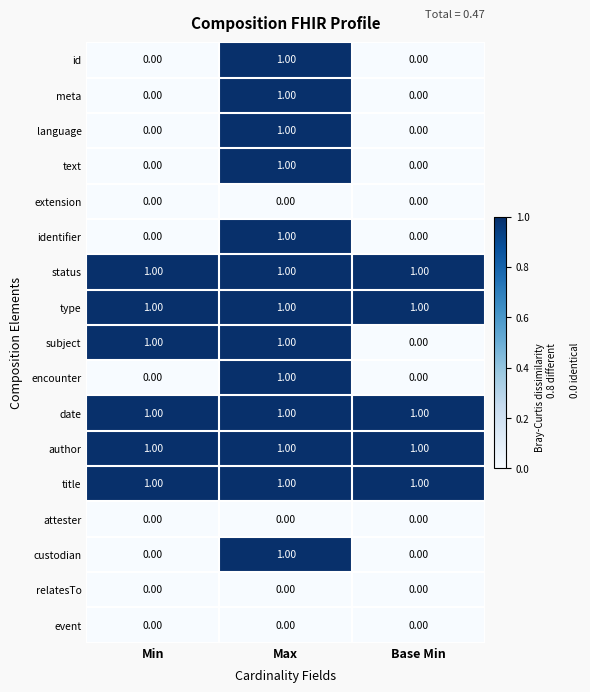

What is the total value across all series at Max?

13